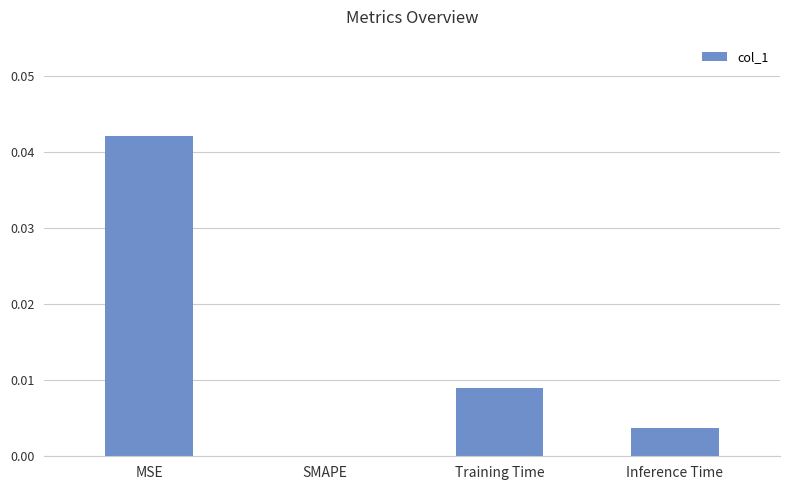

The chart shows a value of 0.0 at SMAPE. True or false?

True